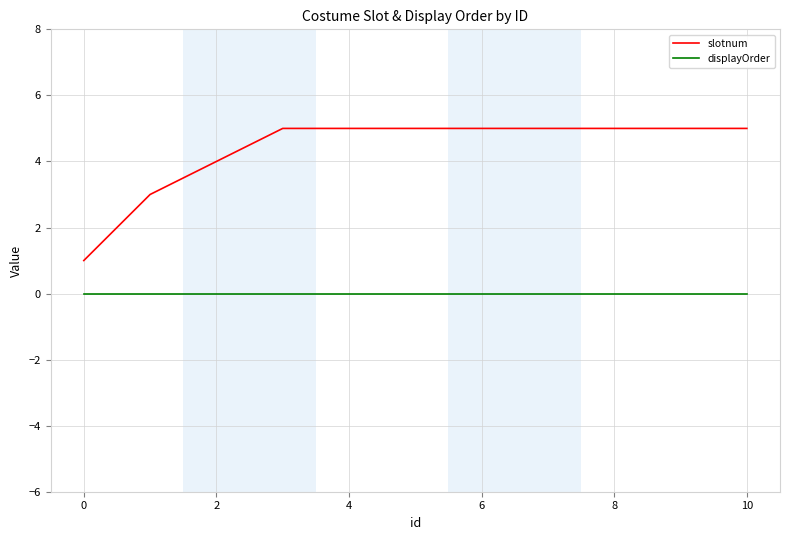

Is this an area chart (filled region under the line)?

No